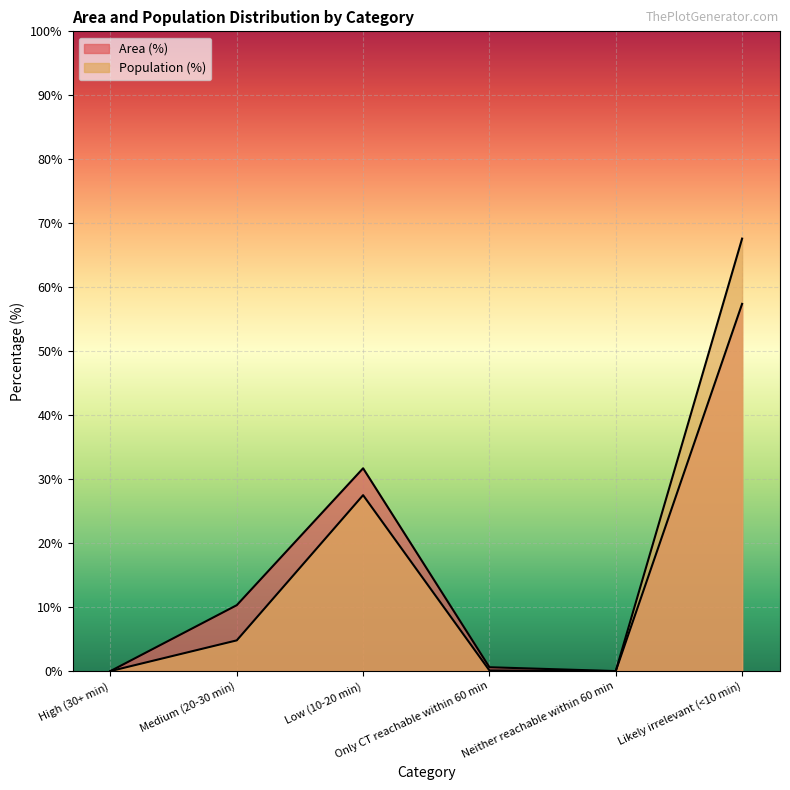

True or false: Population (%) and Area (%) cross at least once.

False